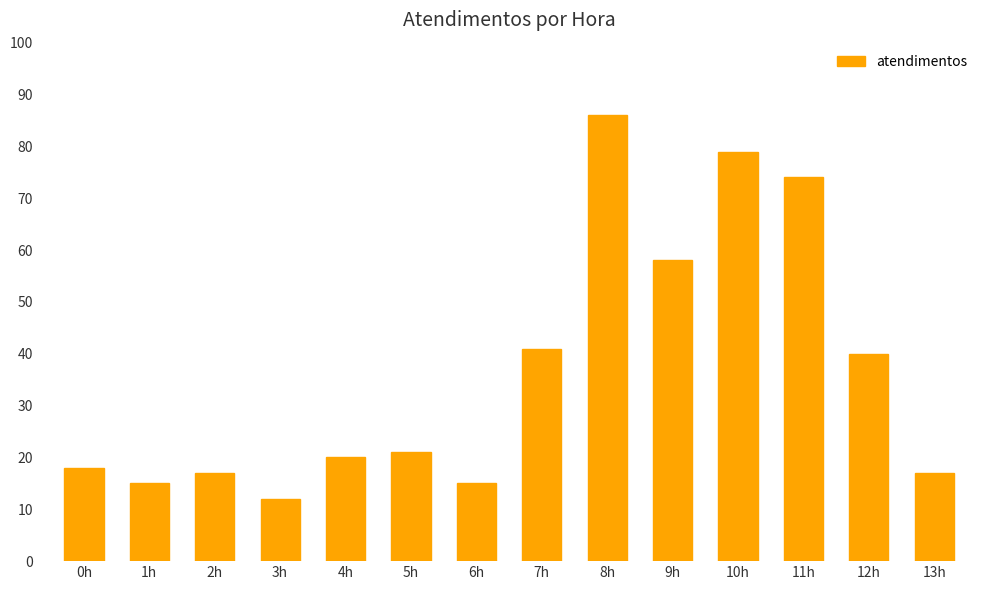

Reading left to right, list all the values displayed in this chart.

0h=18	1h=15	2h=17	3h=12	4h=20	5h=21	6h=15	7h=41	8h=86	9h=58	10h=79	11h=74	12h=40	13h=17